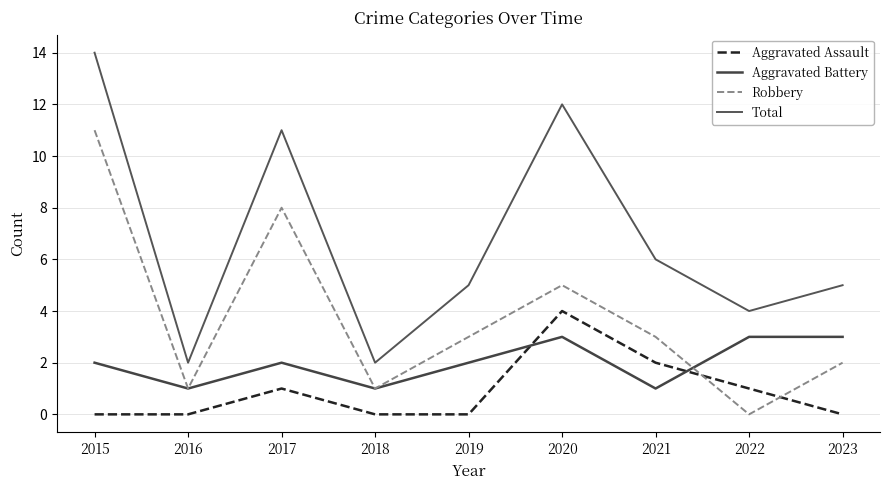

What are all the series names shown in the legend?

Aggravated Assault, Aggravated Battery, Robbery, Total